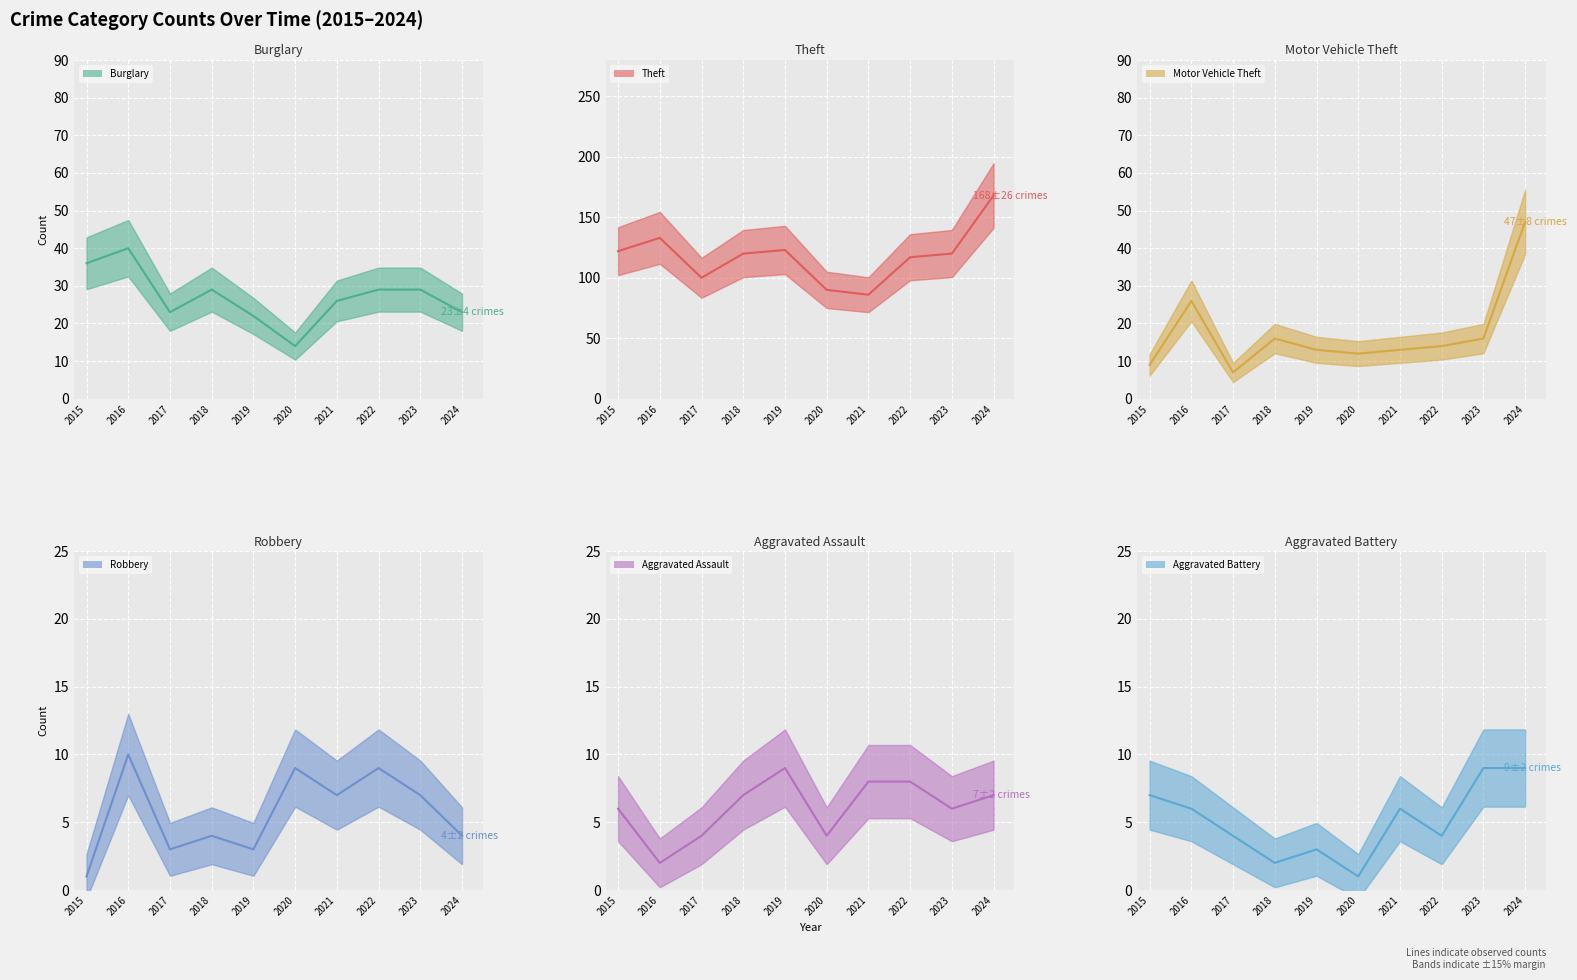

True or false: Aggravated Battery (line) and Aggravated Assault (line) intersect in this chart.

True